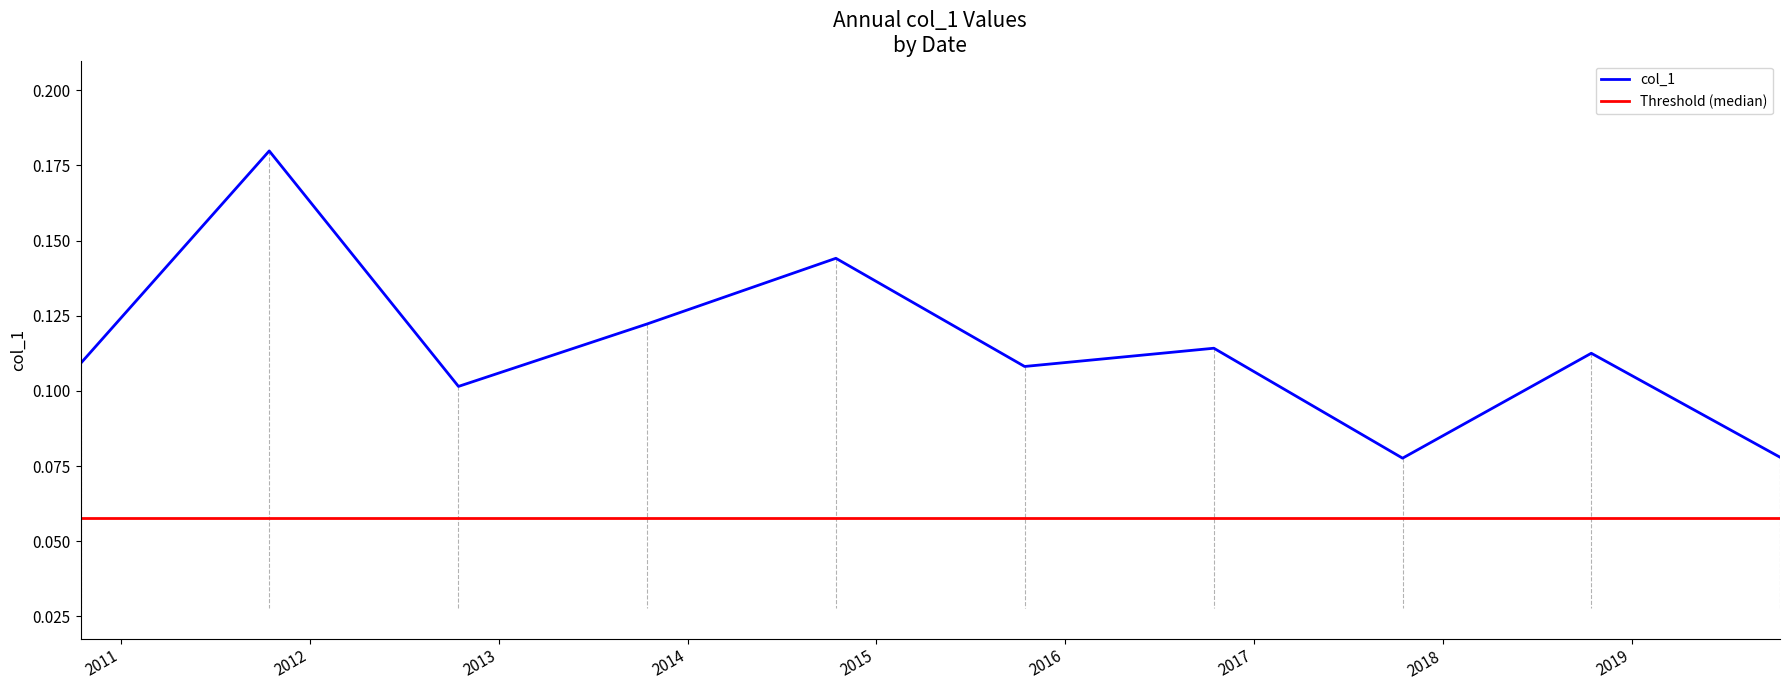

What is the sum of all col_1 values?

1.1